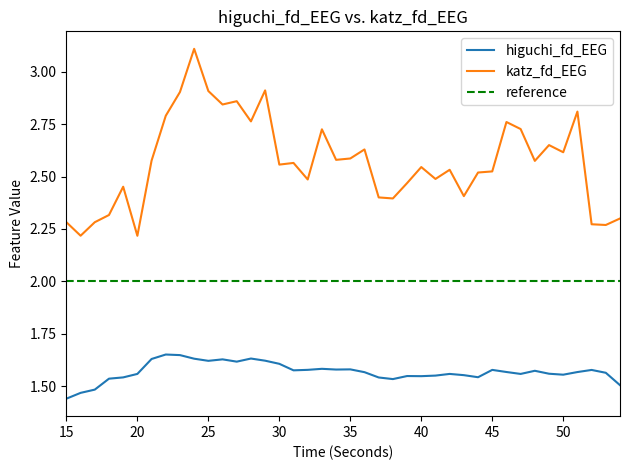

Which has a higher value, 54 or 50?

50